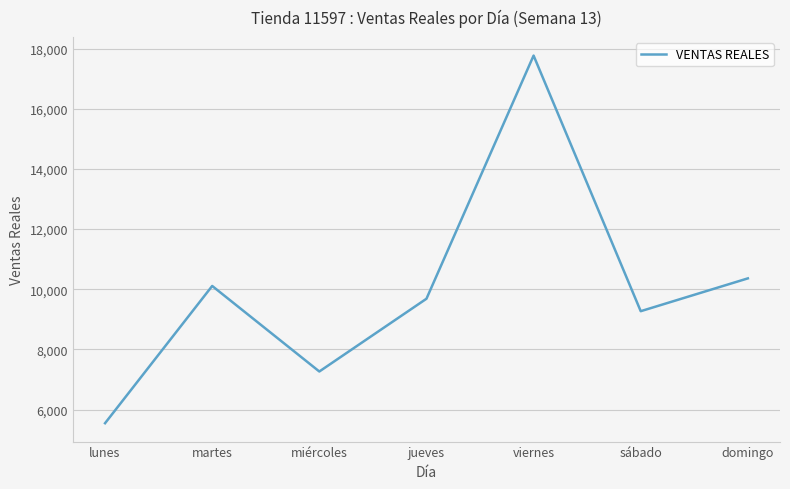

How many series are shown in this chart?

1